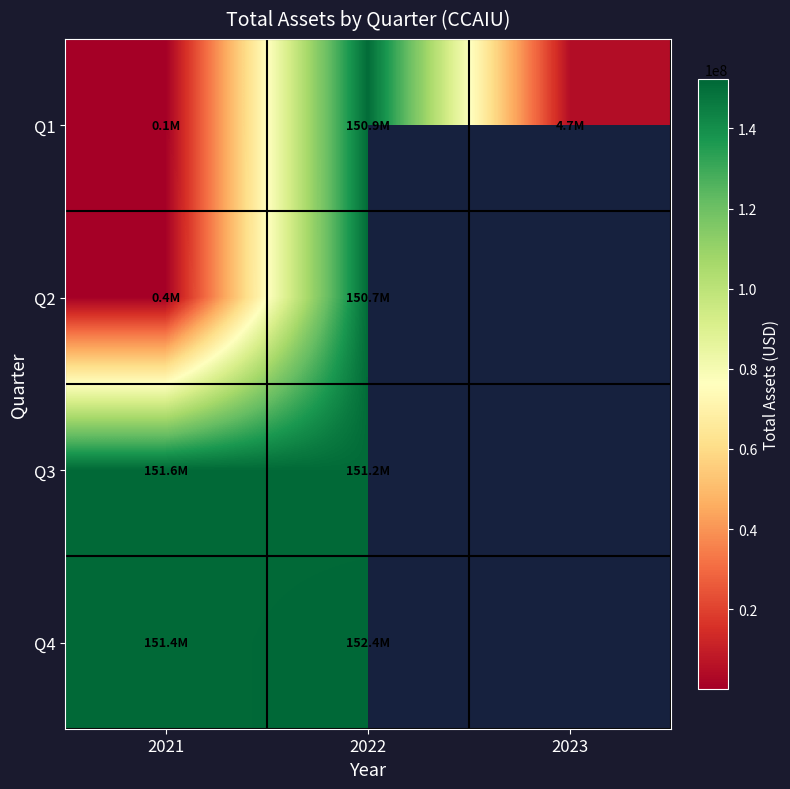

How many positive values does the Q4 series have?

2